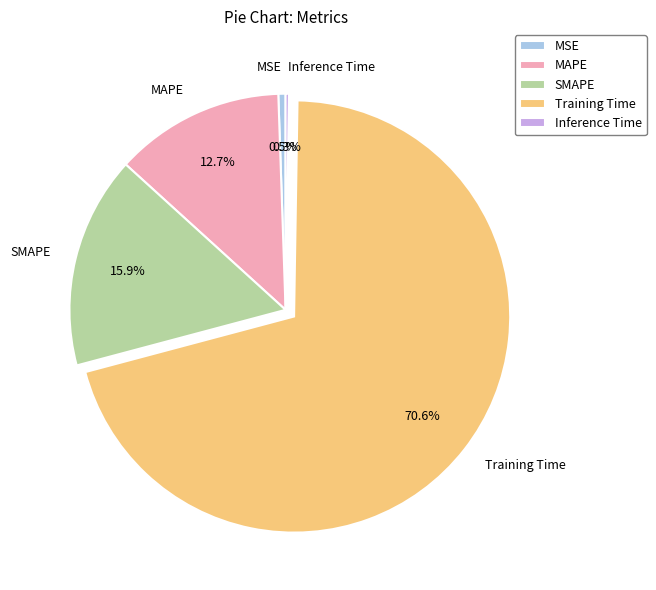

Is there any slice that represents more than half of the pie?

Yes